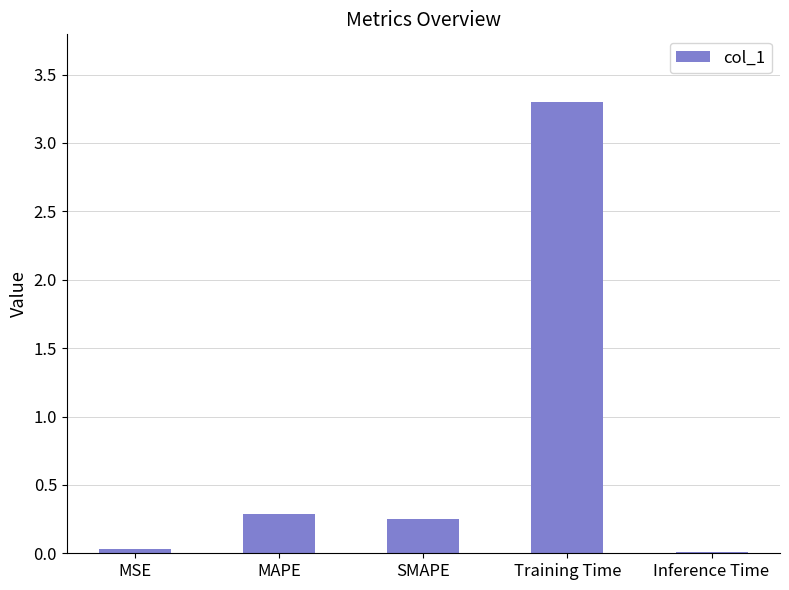

What is the label of the 3rd bar from the right?

SMAPE